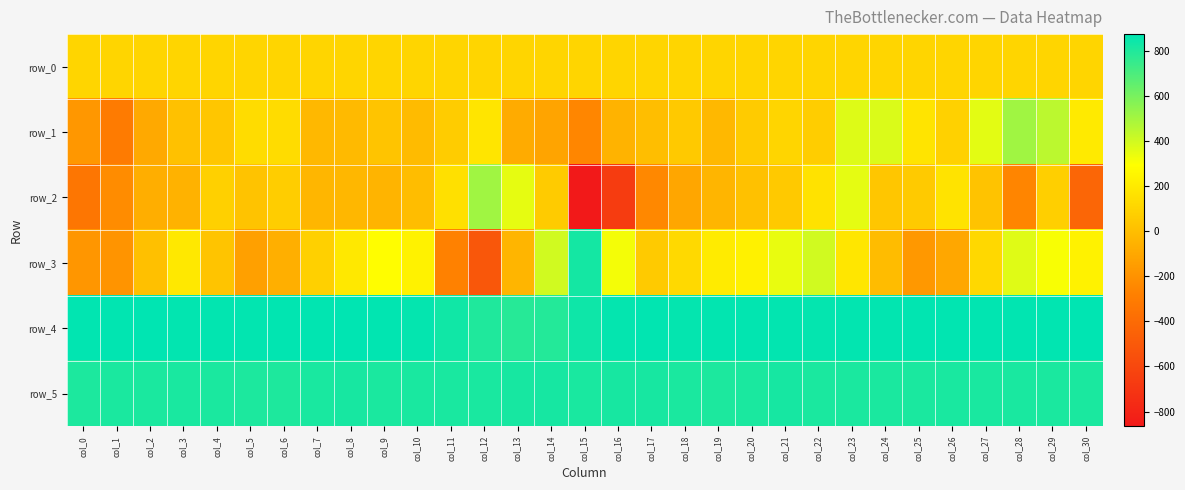

Rank the series at col_12 from highest to lowest value.

row_5, row_4, row_2, row_1, row_0, row_3